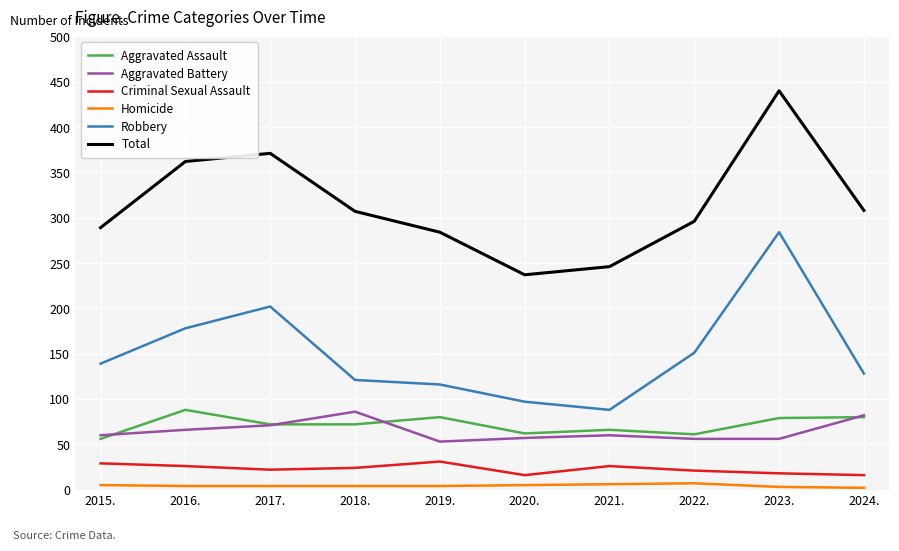

Is the value of Homicide at 2019. greater than the value of Robbery at 2019.?

No